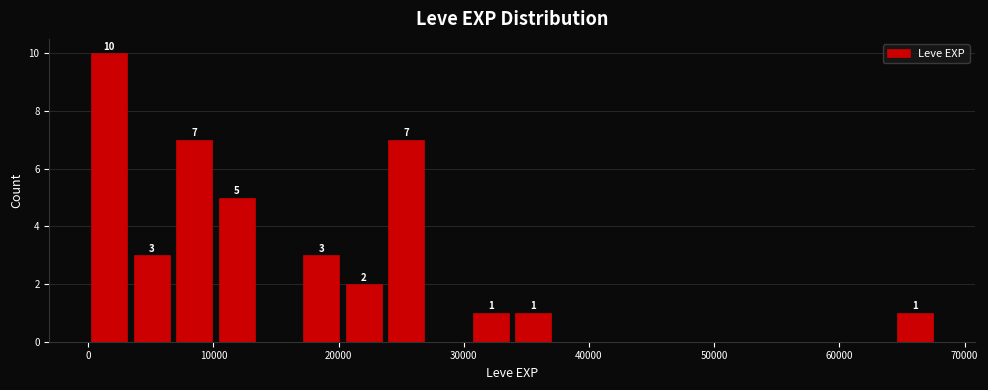

Read against the x-axis, roughly where is the centre of the tallest bar?

2000